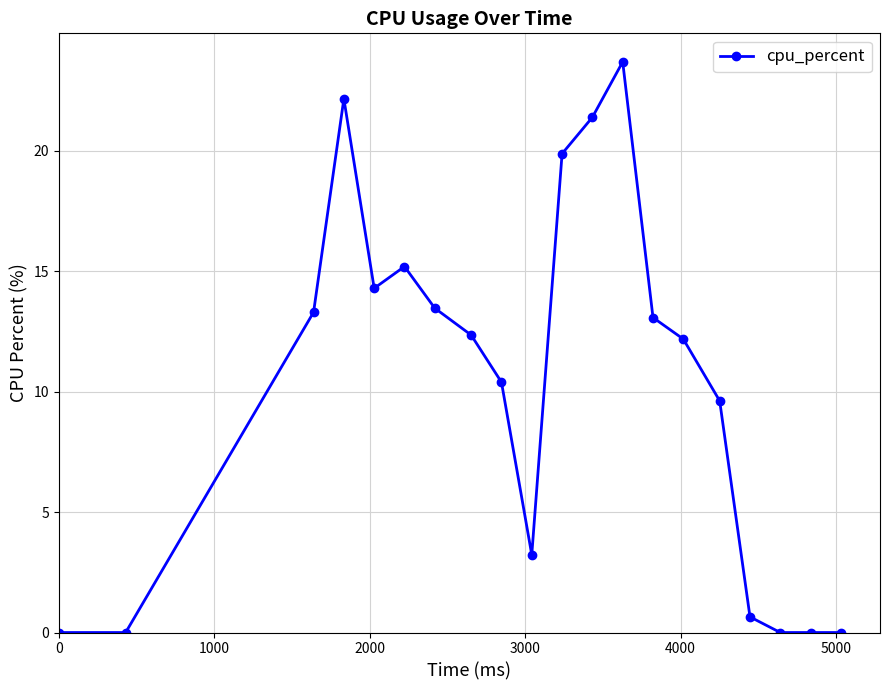

What is the difference between the second highest and minimum values?

22.2